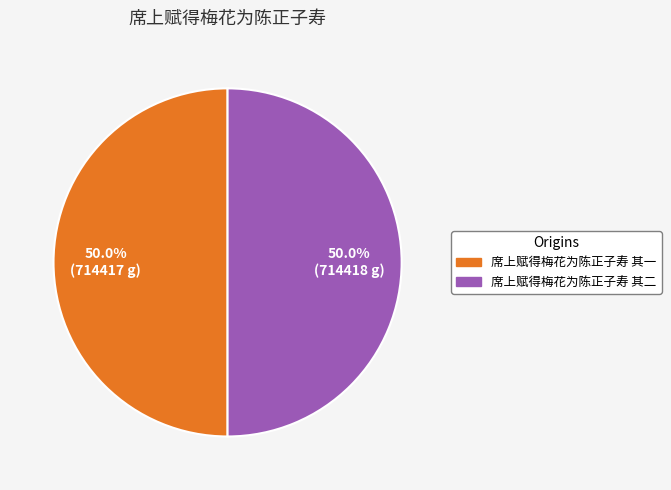

To the nearest percent, what is the combined percentage of 席上赋得梅花为陈正子寿 其一 and 席上赋得梅花为陈正子寿 其二?

100%